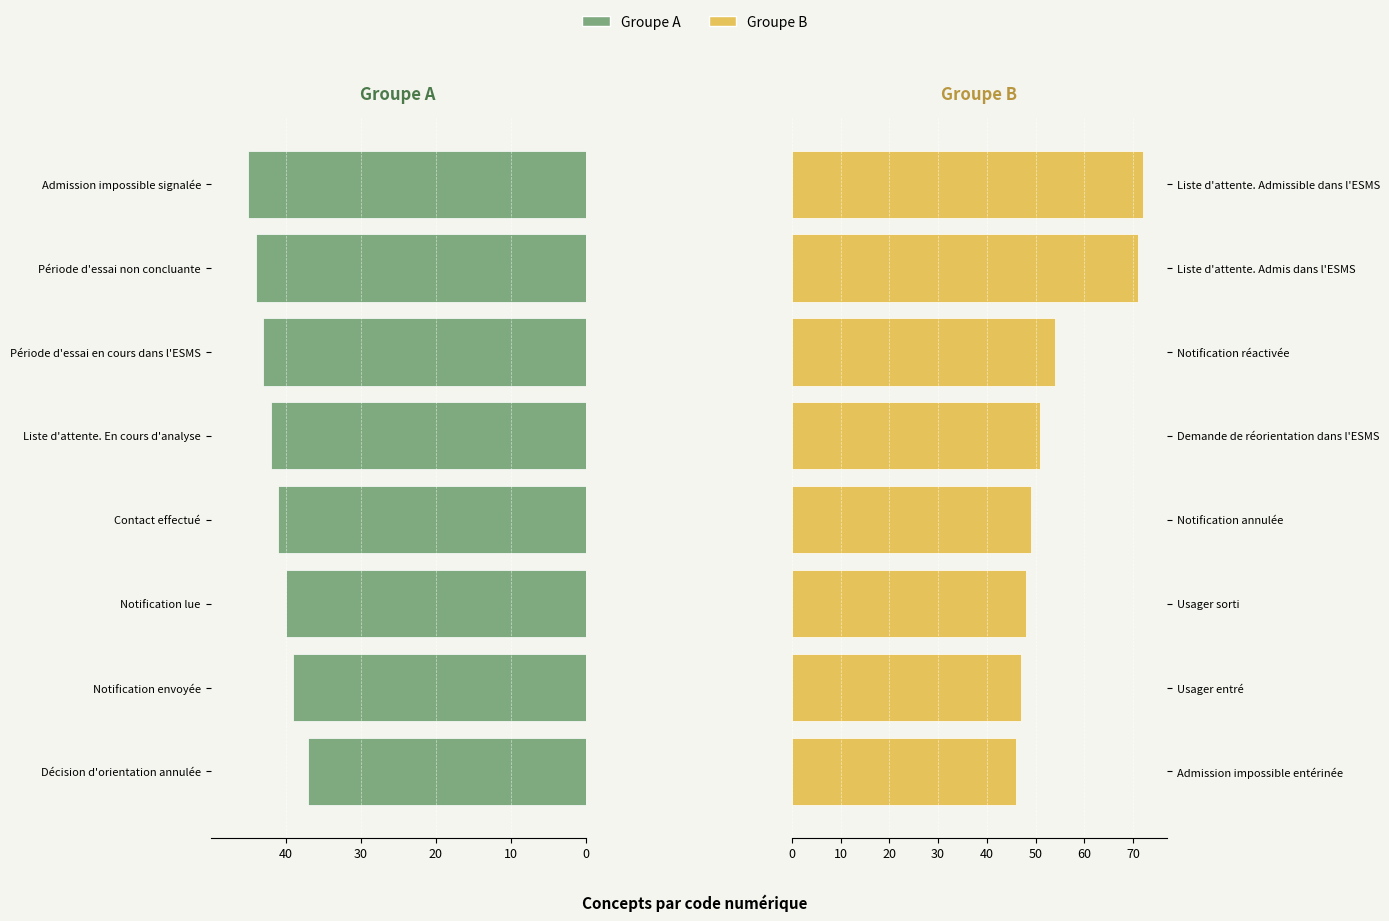

Which series changed the most between 10 and 40?

Groupe B